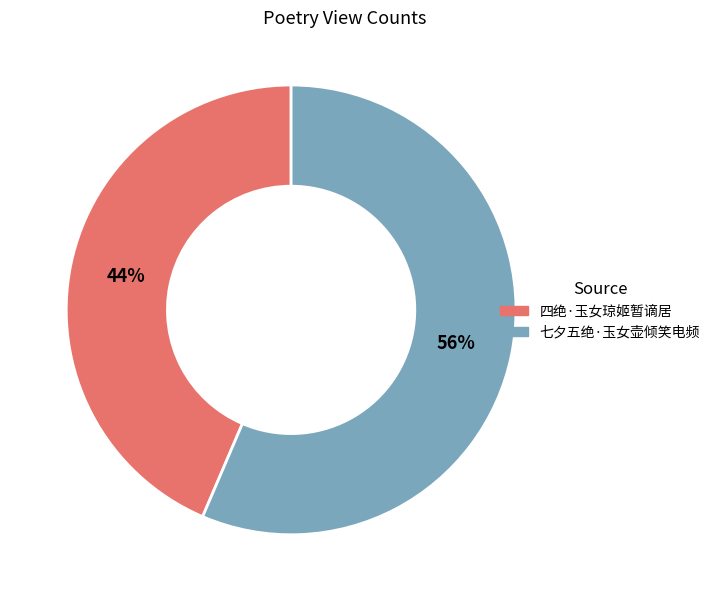

Which category has the smallest portion of the pie?

四绝·玉女琼姬暂谪居